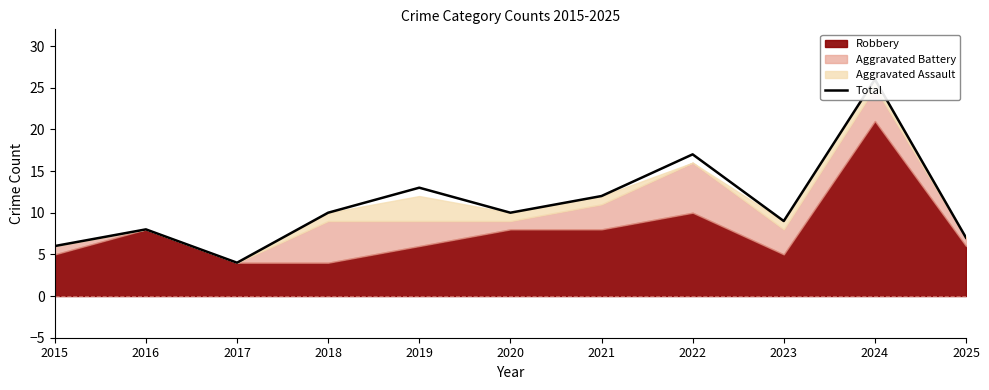

How many points are lower than both their immediate neighbors (excluding endpoints)?

3